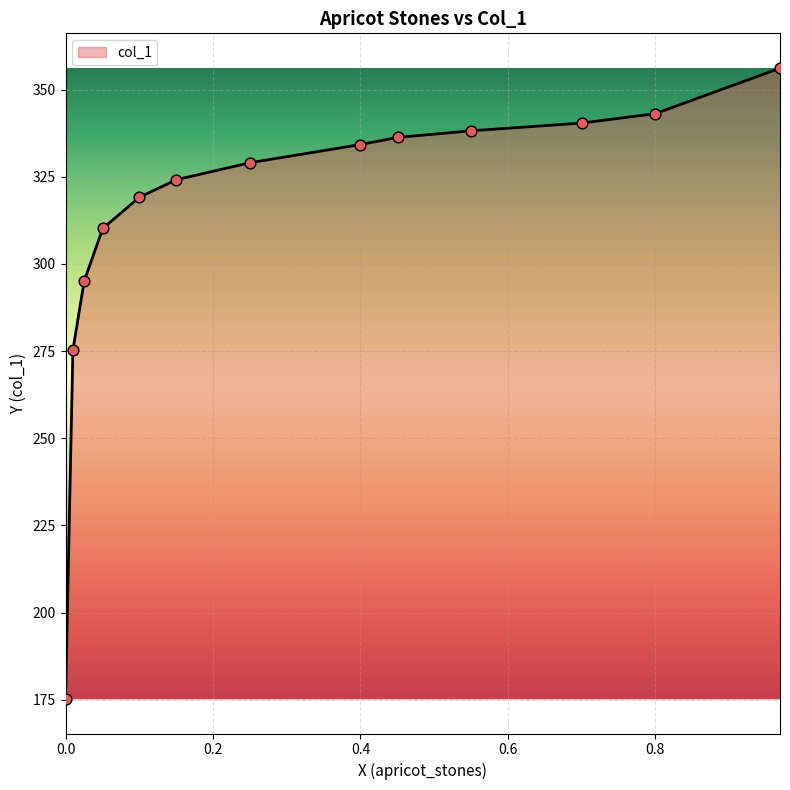

What is the change in value from 0.4503 to 0.2504?

-7.3